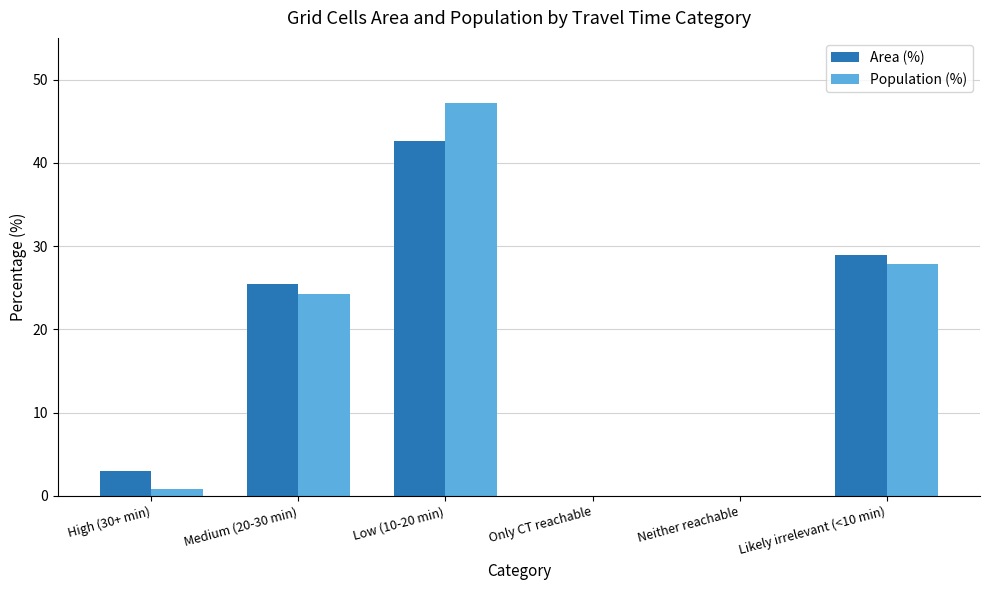

Are the bars grouped side by side (vs. stacked)?

Yes